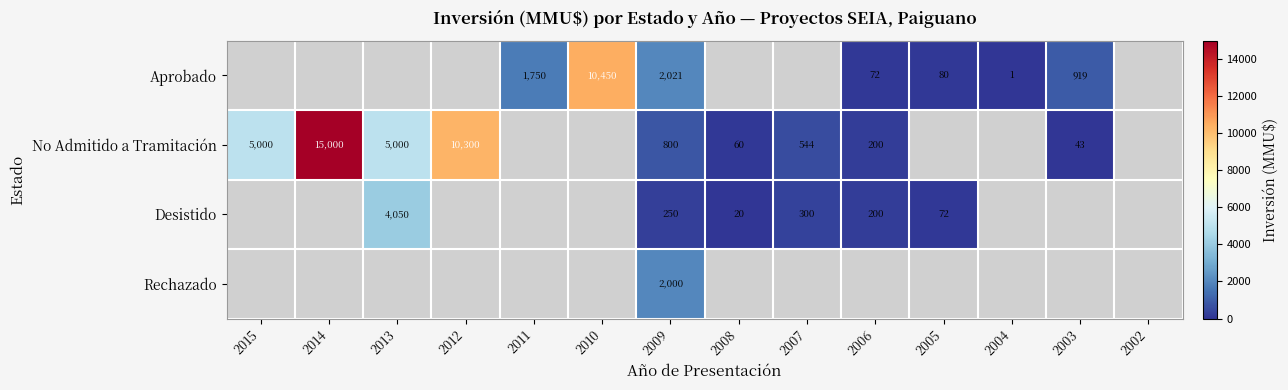

The Aprobado series shows 1416 at 2003. True or false?

False